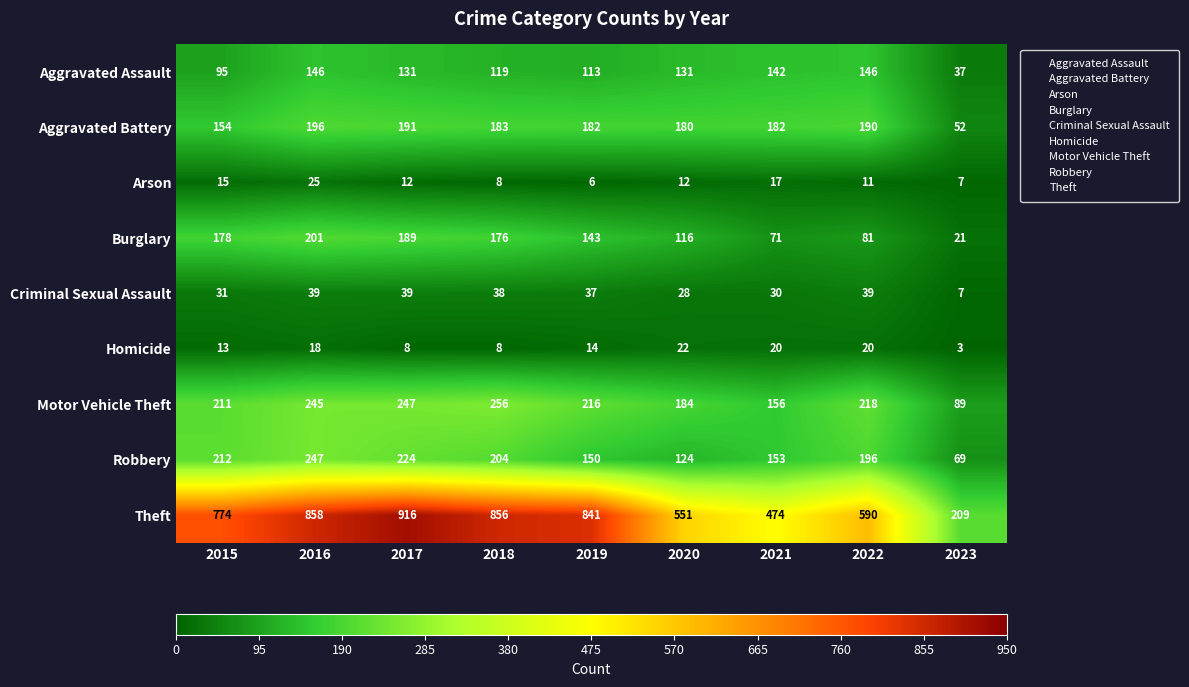

How many series are shown in this chart?

9